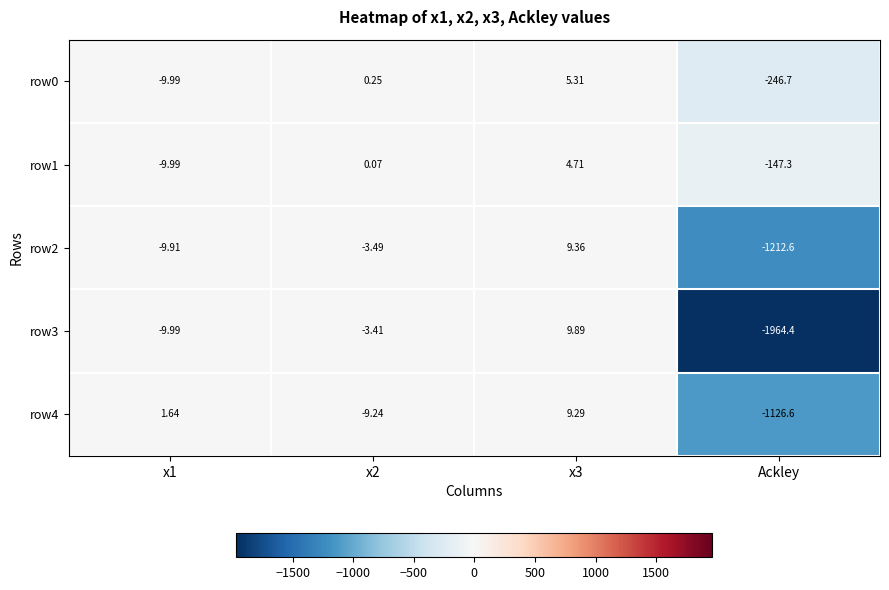

How many distinct data groups are displayed?

5